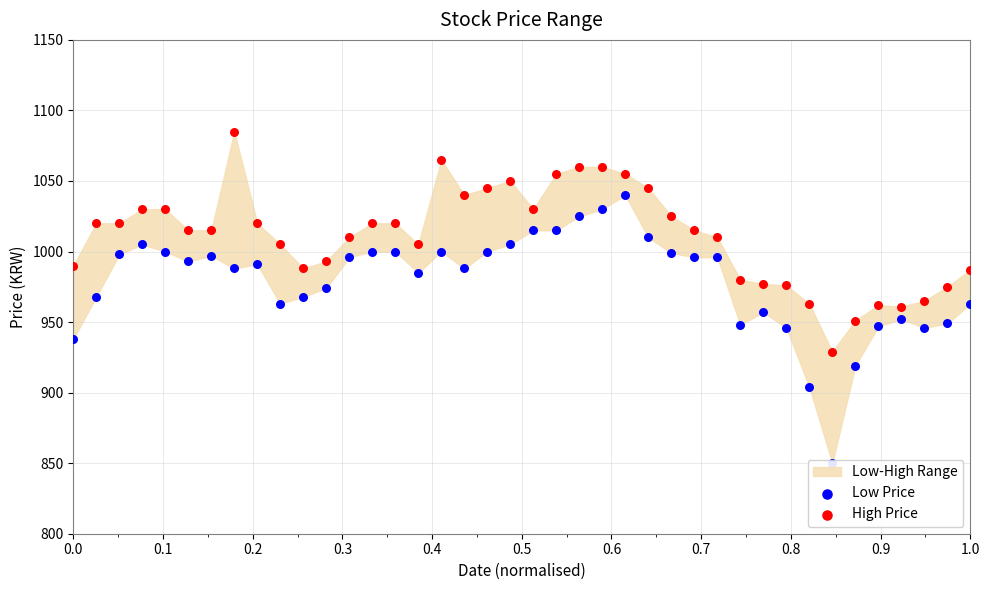

Which series has the largest total across all categories?

High Price